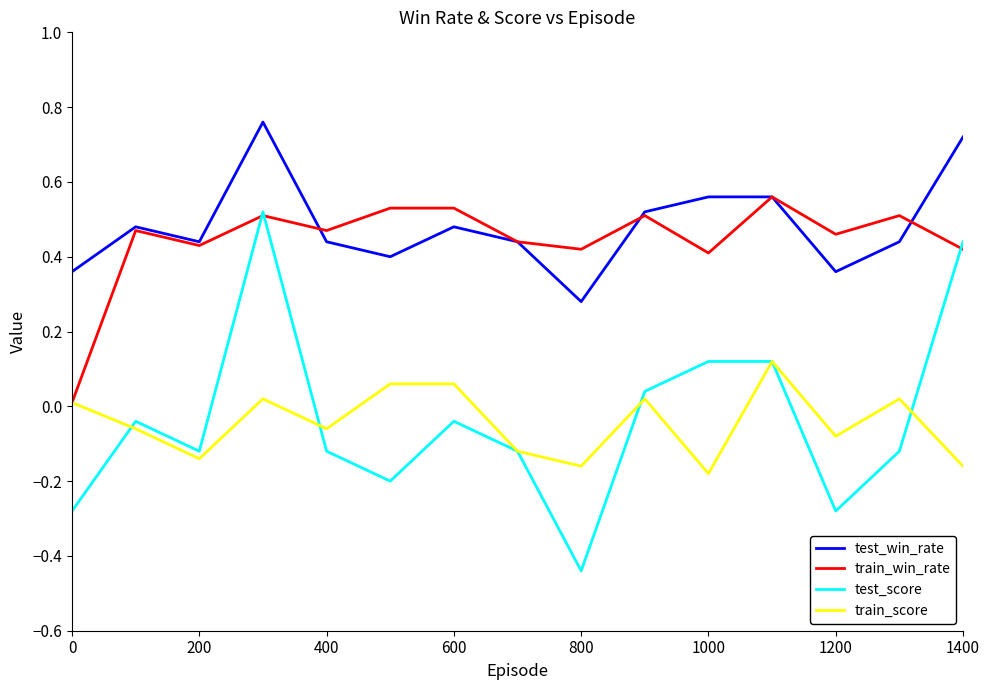

How many lines are shown in the chart?

4